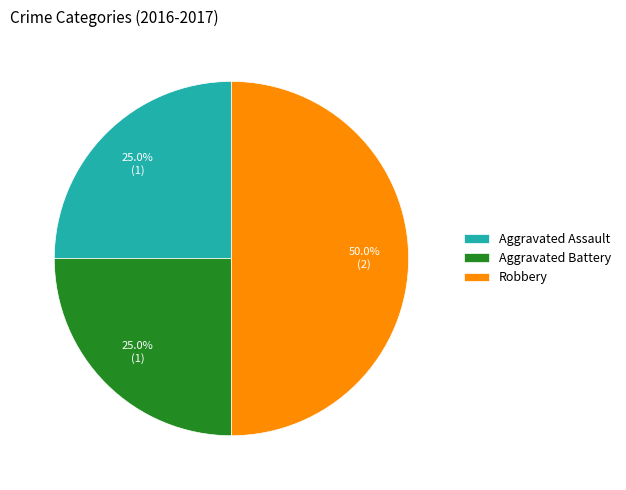

How many slices are in this pie chart?

3